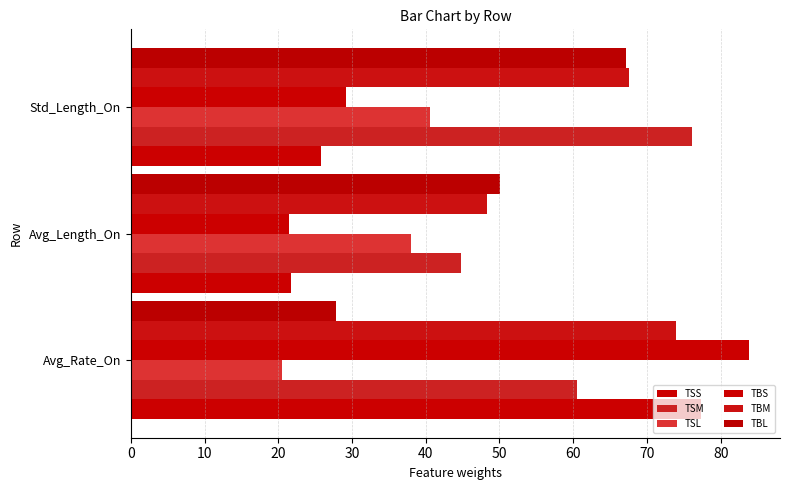

How many series are shown in this chart?

6